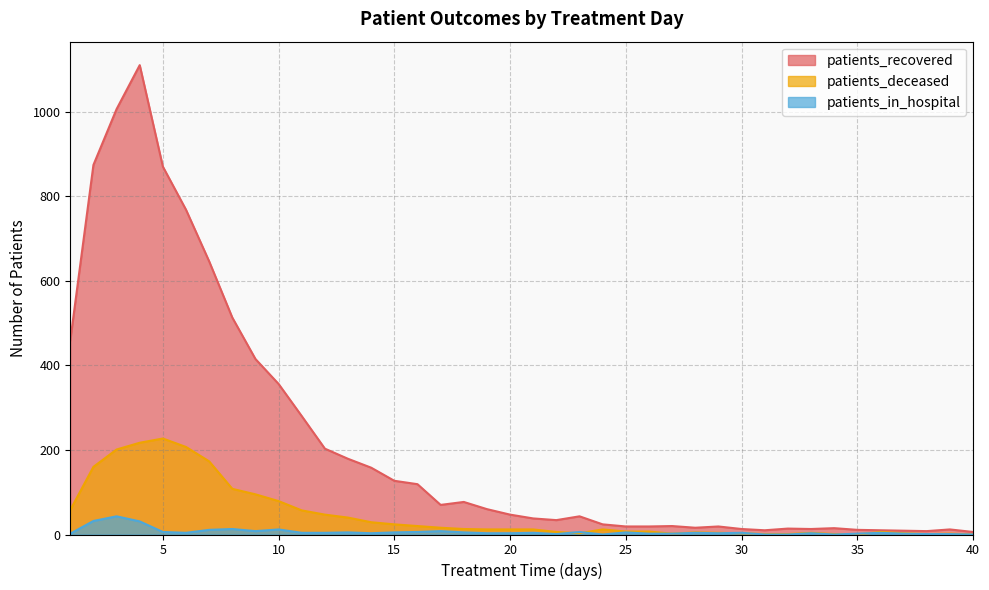

Reading left to right, what are all the values shown in this chart?

patients_recovered: 1=459	2=874	3=1006	4=1110	5=870	6=768	7=646	8=513	9=415	10=356	11=280	12=203	13=179	14=158	15=127	16=119	17=70	18=77	19=60	20=47	21=38	22=34	23=43	24=24	25=19	26=19	27=20	28=16	29=19	30=13	31=10	32=14	33=13	34=15	35=11	36=10	37=9	38=8	39=12	40=6
patients_deceased: 1=58	2=160	3=201	4=217	5=227	6=207	7=173	8=108	9=95	10=79	11=57	12=47	13=40	14=29	15=24	16=20	17=16	18=13	19=12	20=12	21=12	22=6	23=3	24=12	25=7	26=7	27=2	28=5	29=4	30=3	31=1	32=1	33=4	34=1	35=0	36=6	37=3	38=1	39=2	40=0
patients_in_hospital: 1=2	2=32	3=43	4=31	5=6	6=4	7=11	8=13	9=8	10=12	11=4	12=4	13=5	14=3	15=5	16=6	17=8	18=5	19=3	20=3	21=4	22=1	23=6	24=0	25=5	26=2	27=2	28=4	29=3	30=4	31=0	32=0	33=3	34=0	35=2	36=4	37=2	38=1	39=1	40=0